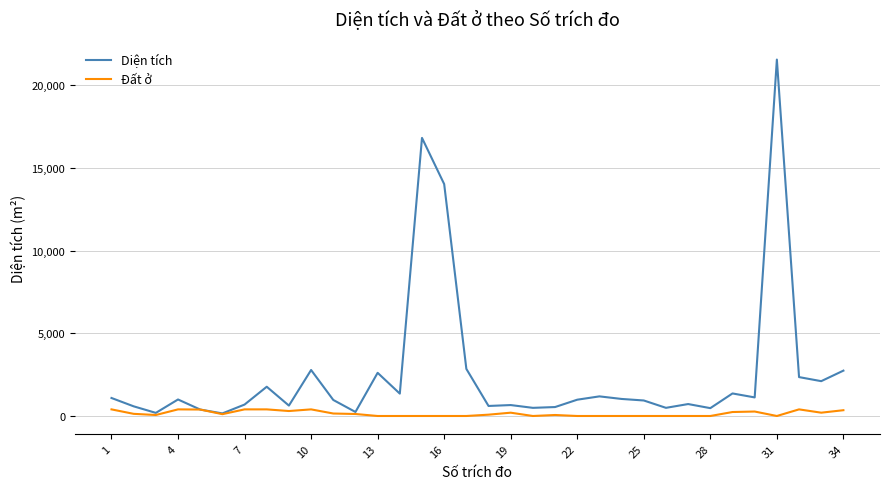

Which series has the largest total across all categories?

Diện tích